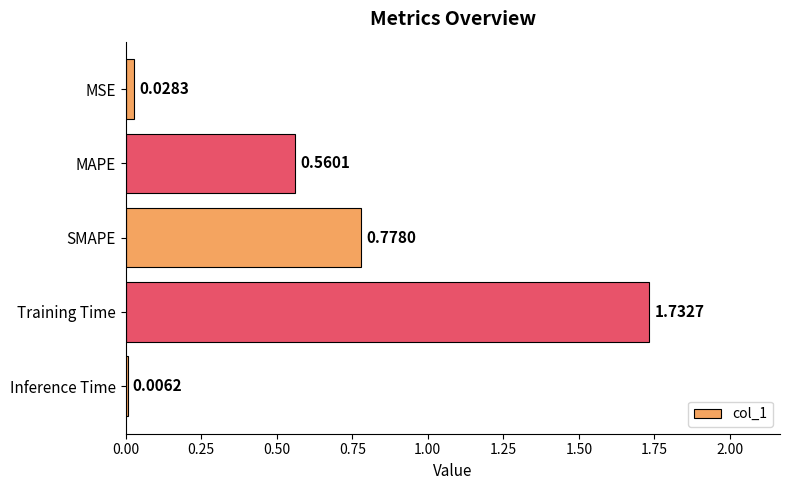

Between Training Time and SMAPE, which is larger?

Training Time